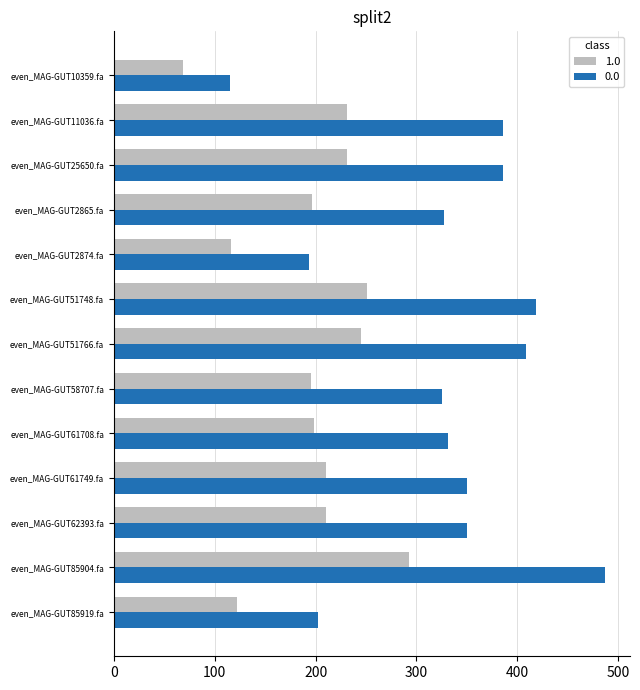

Rank the series by their maximum value, from highest to lowest.

0.0, 1.0